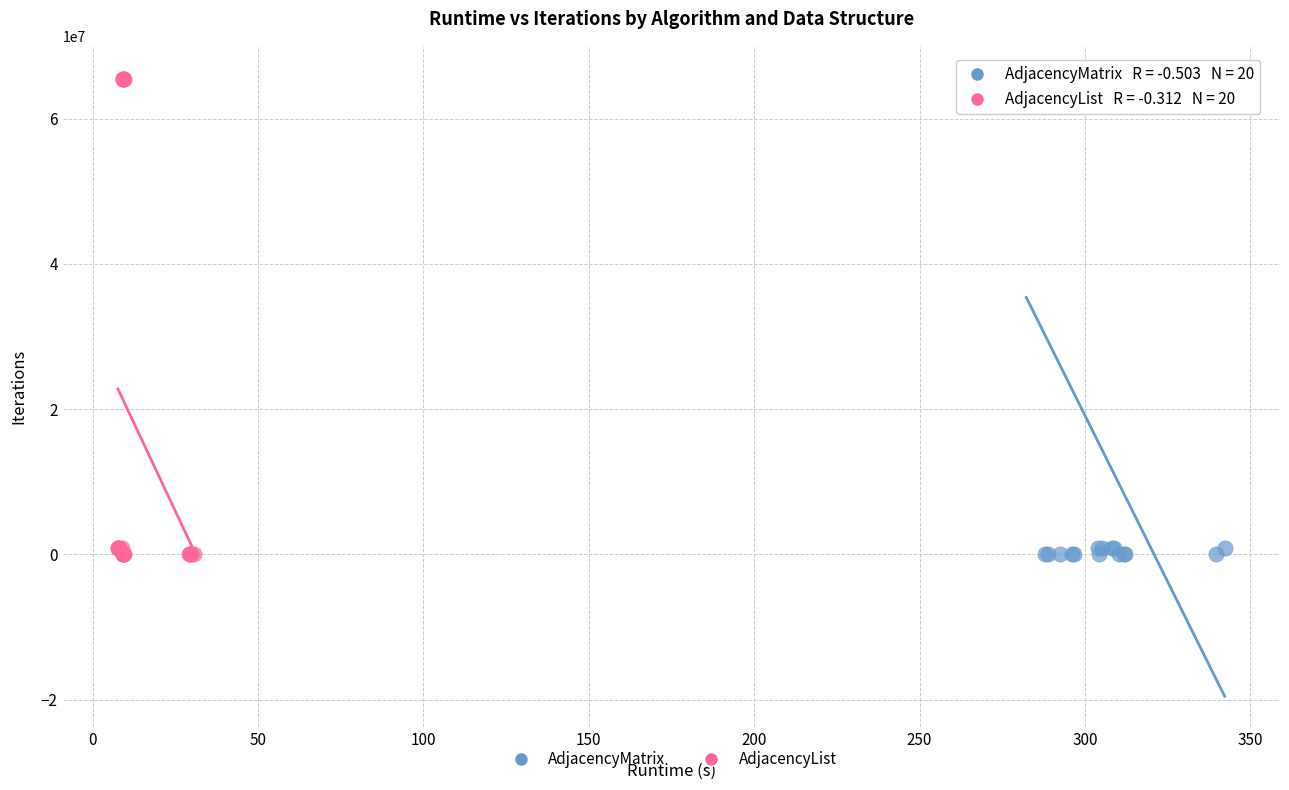

Which series has the largest Y range (max minus min)?

AdjacencyMatrix